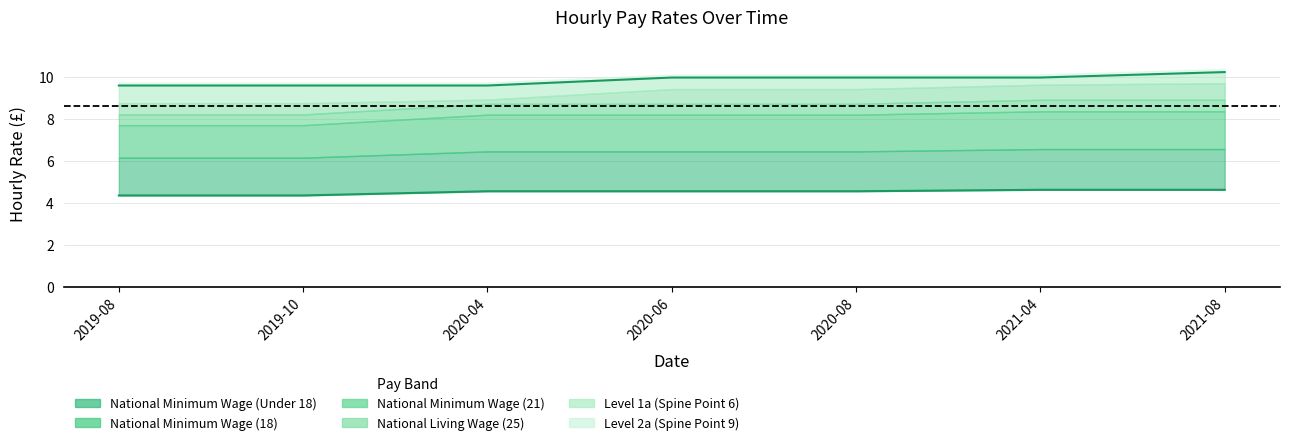

How many lines are shown in the chart?

6